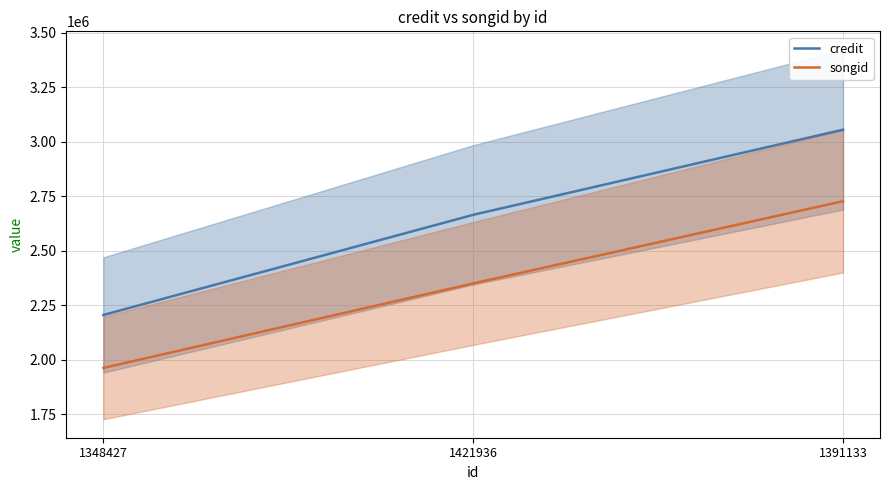

Which series has the widest spread of values?

credit